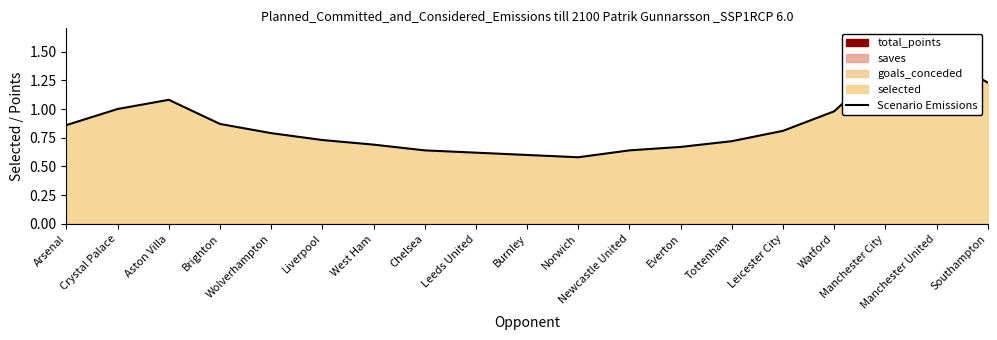

True or false: the data shows 0.6 at Leeds United.

True